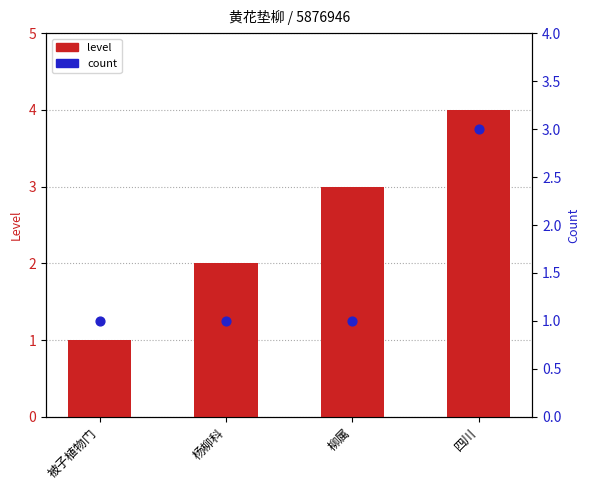

Which series has the largest total across all categories?

level